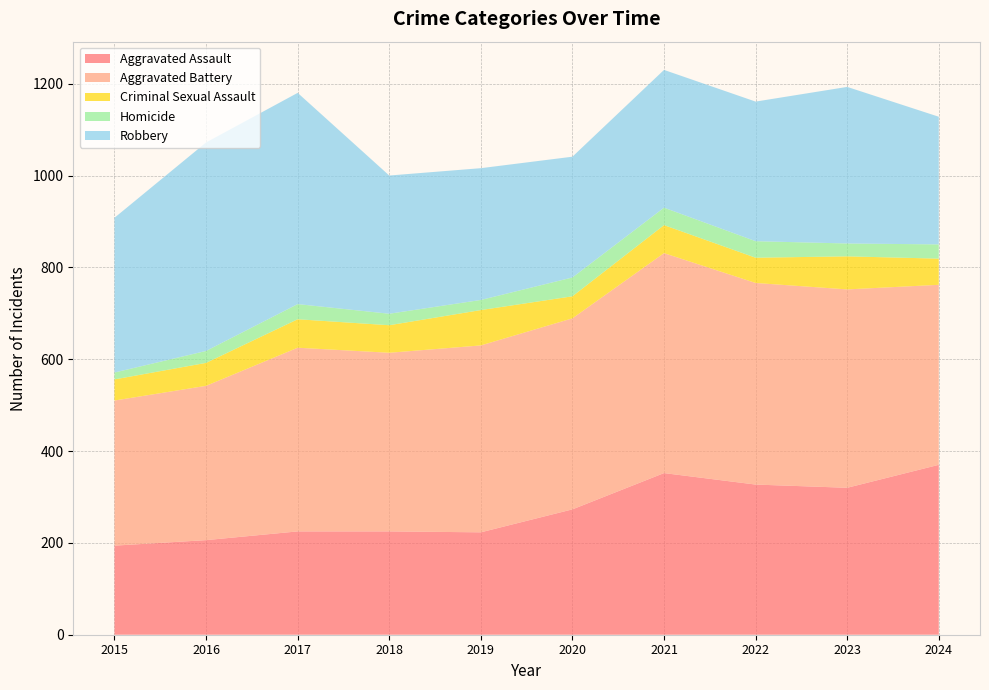

Reading left to right, list all the values displayed in this chart.

Aggravated Assault: 194	206	225	225	223	273	352	327	320	370
Aggravated Battery: 316	336	400	389	407	416	479	439	432	392
Criminal Sexual Assault: 46	50	62	60	77	48	61	55	72	57
Homicide: 15	26	33	25	22	41	38	36	28	31
Robbery: 337	454	460	301	287	263	300	304	341	278